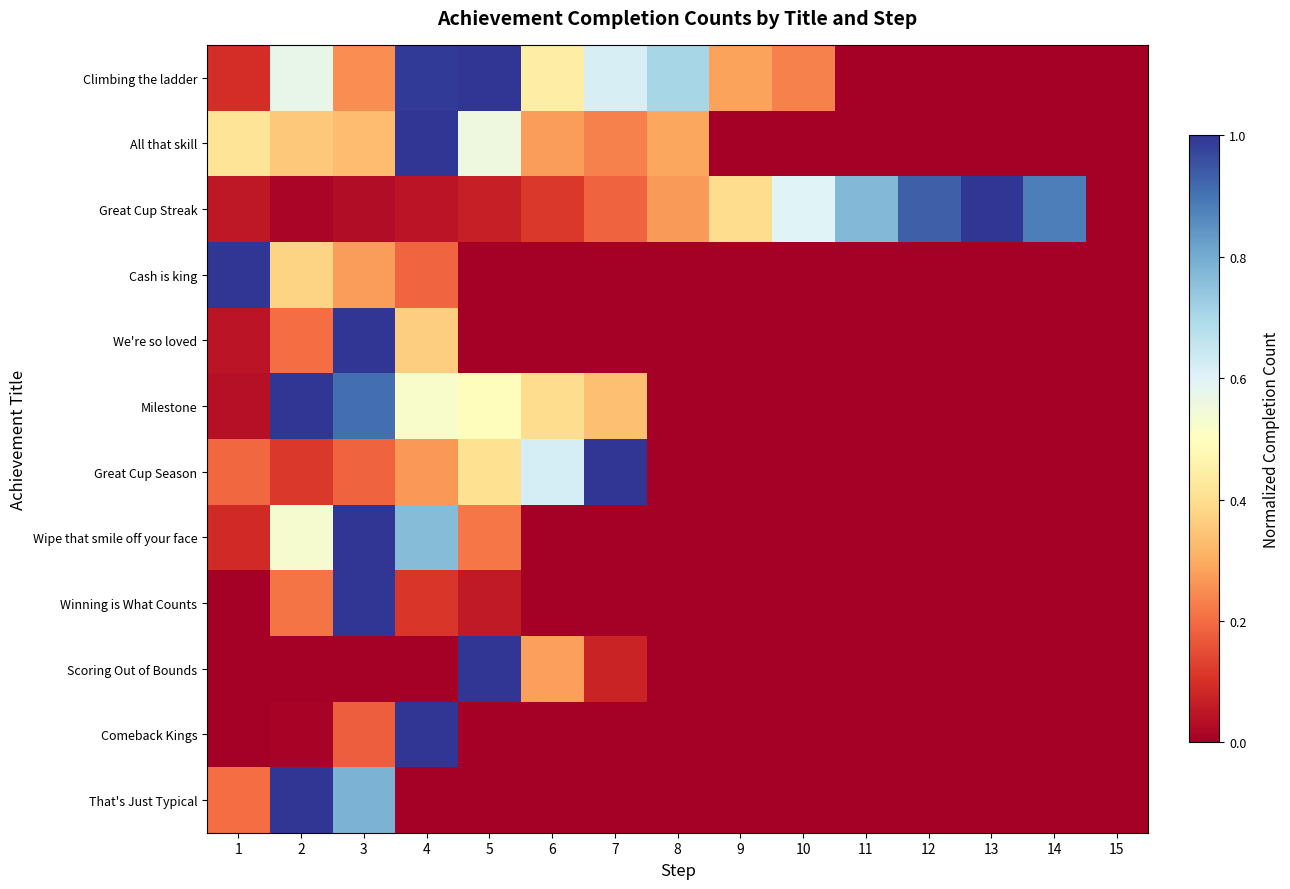

How many distinct data groups are displayed?

12